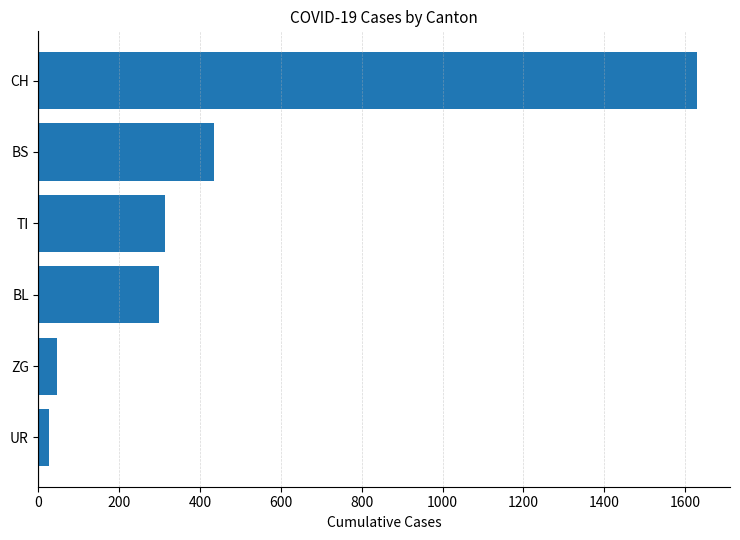

Reading top to bottom, what are all the values shown in this chart?

1630	434	314	298	46	26